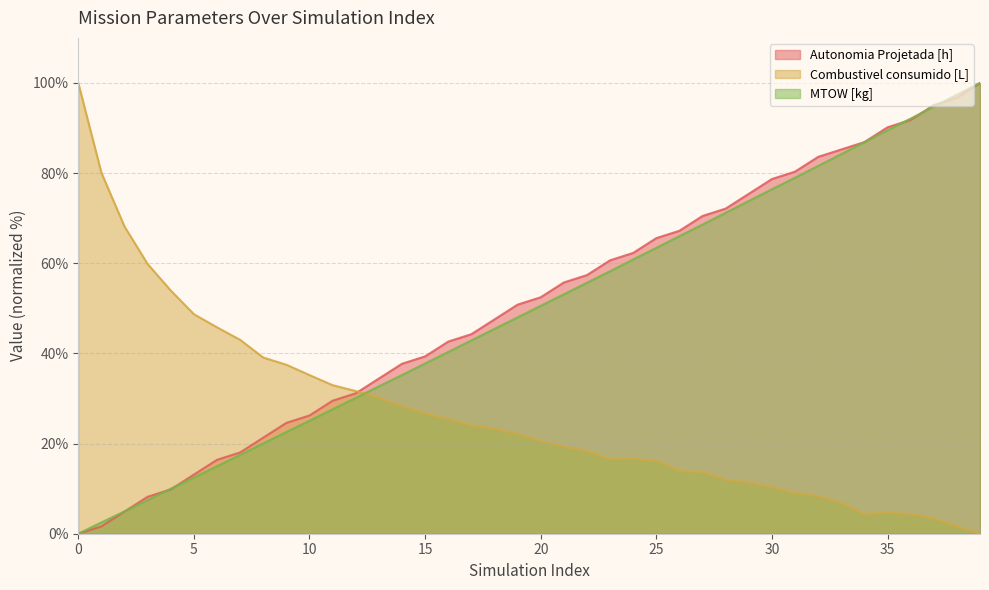

Rank the series at 31 from lowest to highest value.

Combustivel consumido [L], MTOW [kg], Autonomia Projetada [h]